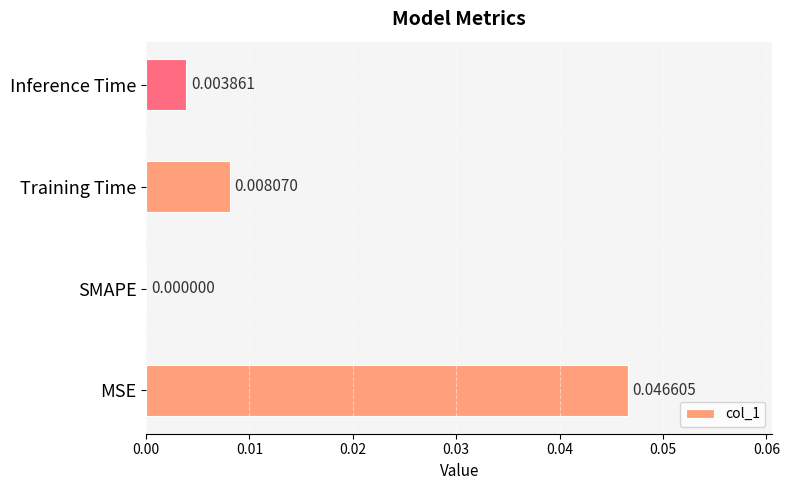

Which has a higher value, MSE or Inference Time?

MSE